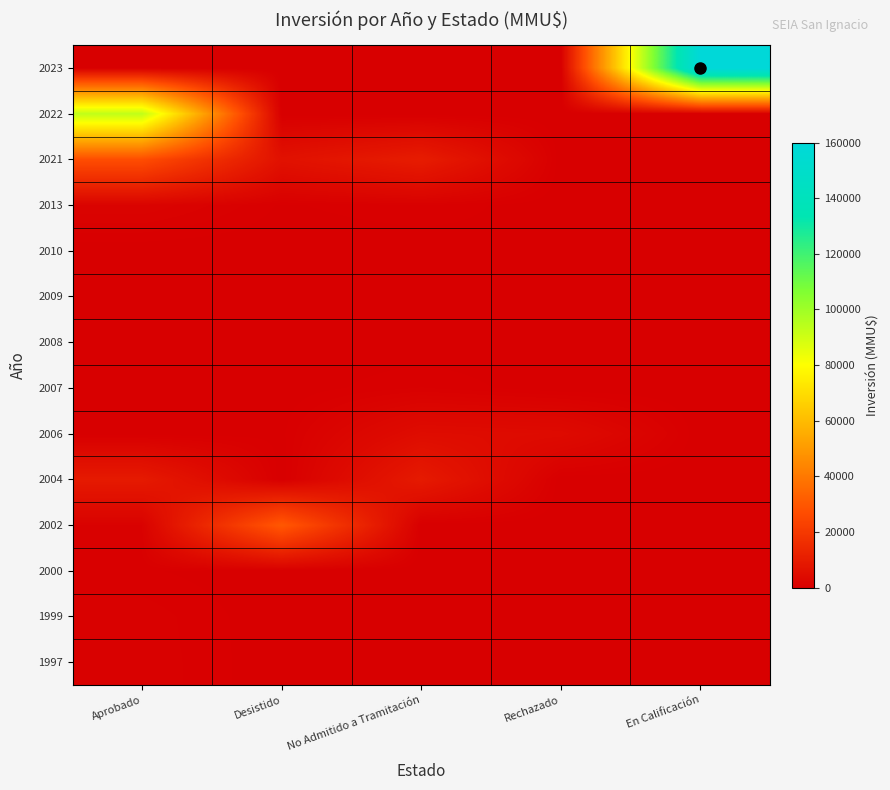

How many series are shown in this chart?

14